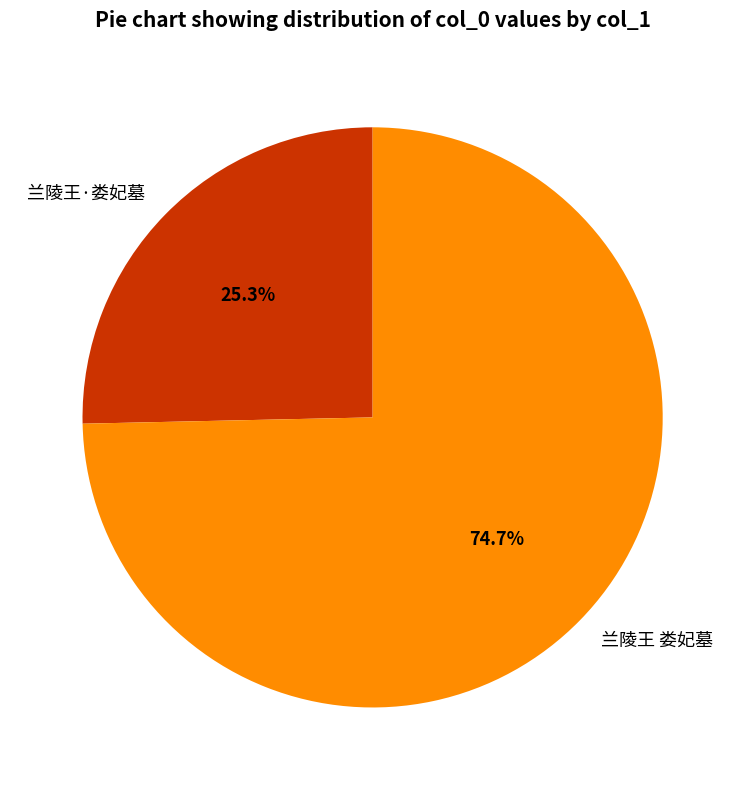

Is 兰陵王·娄妃墓 the majority of the pie?

No